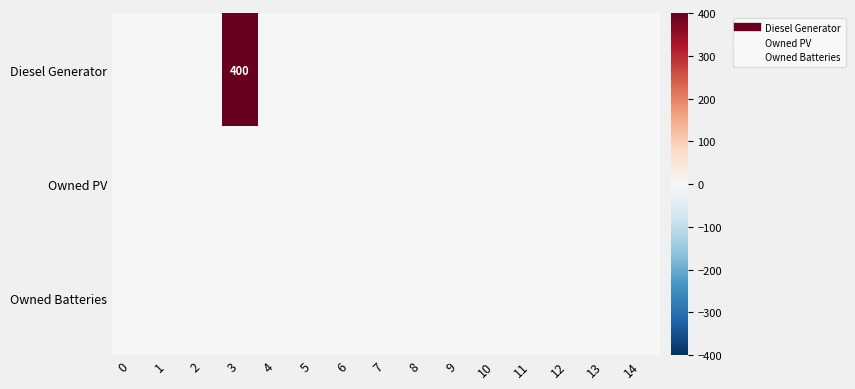

Which series has the largest range (max minus min)?

Diesel Generator